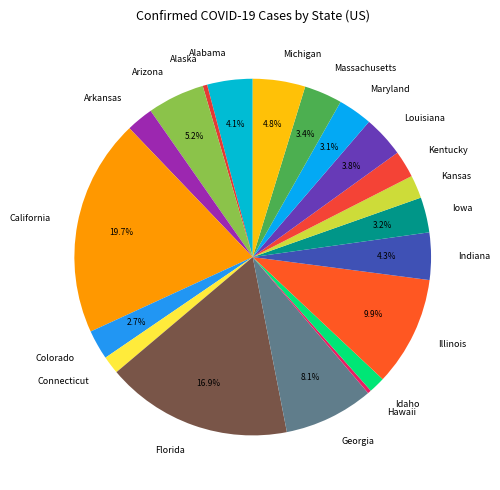

Count the number of slices in the pie.

20